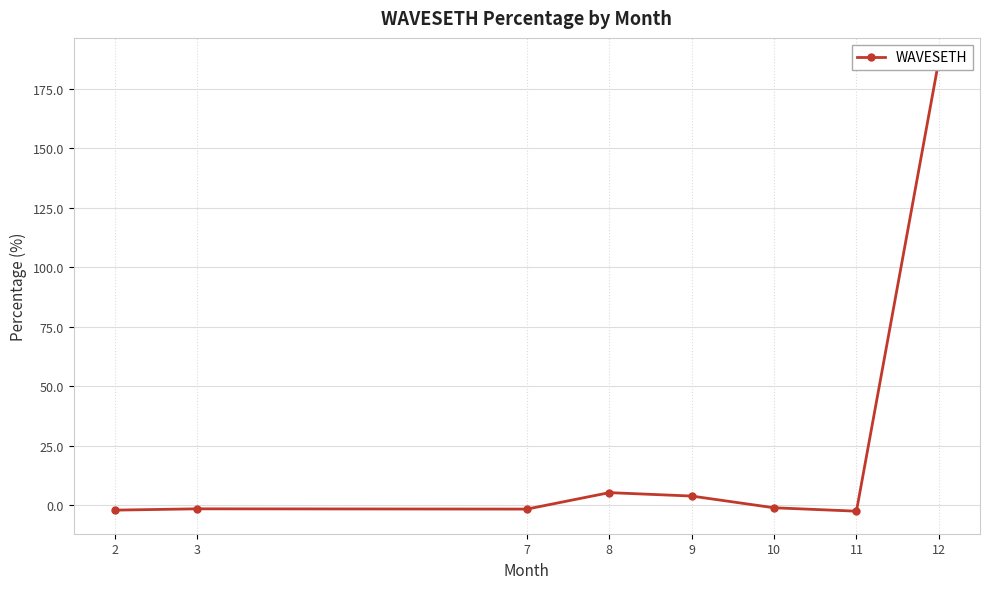

What is the approximate value at 11?

-2.5